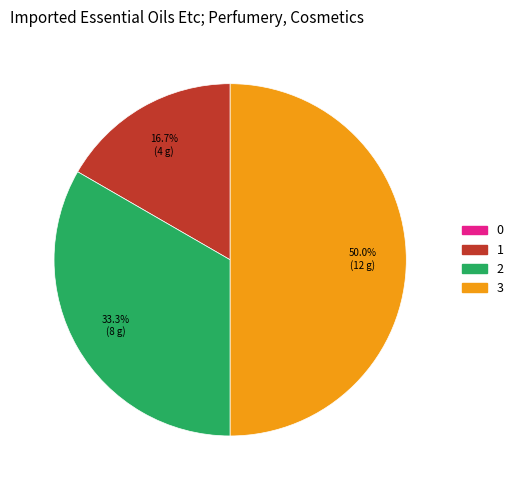

Which slice is the largest?

3